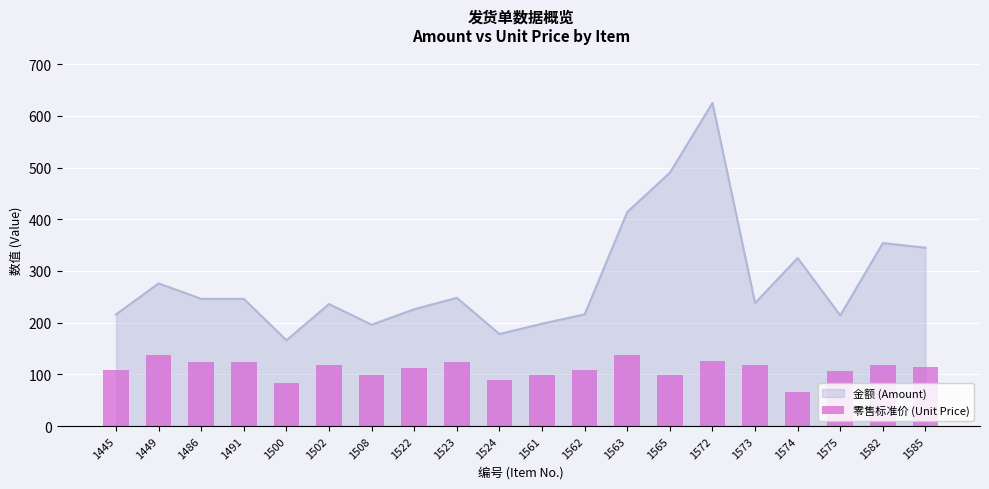

Which category has the lowest value across all series?

1574